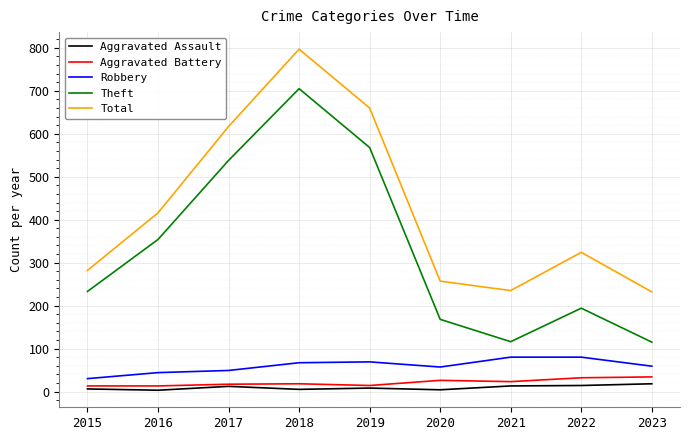

What is the minimum value for Theft?

115